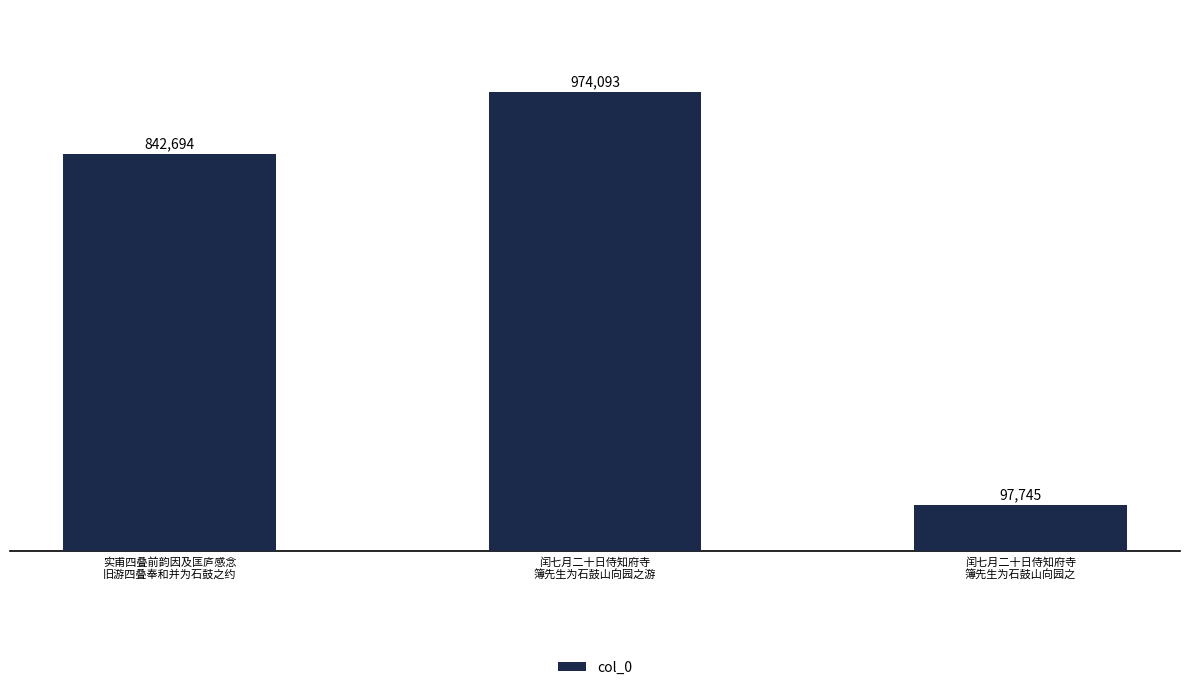

What is the maximum value shown in the chart?

974093